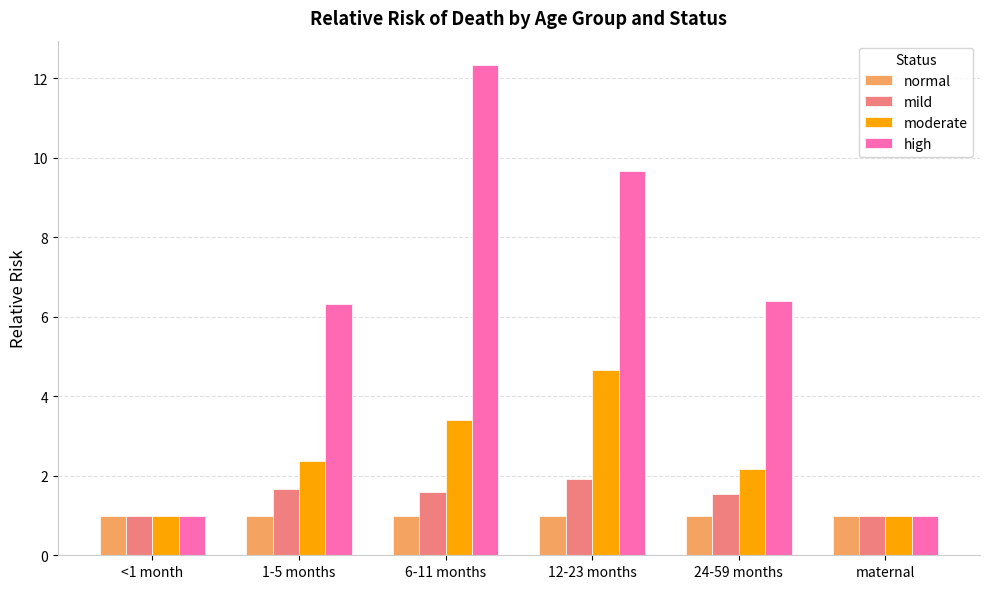

The moderate series shows 1.1 at 6-11 months. True or false?

False